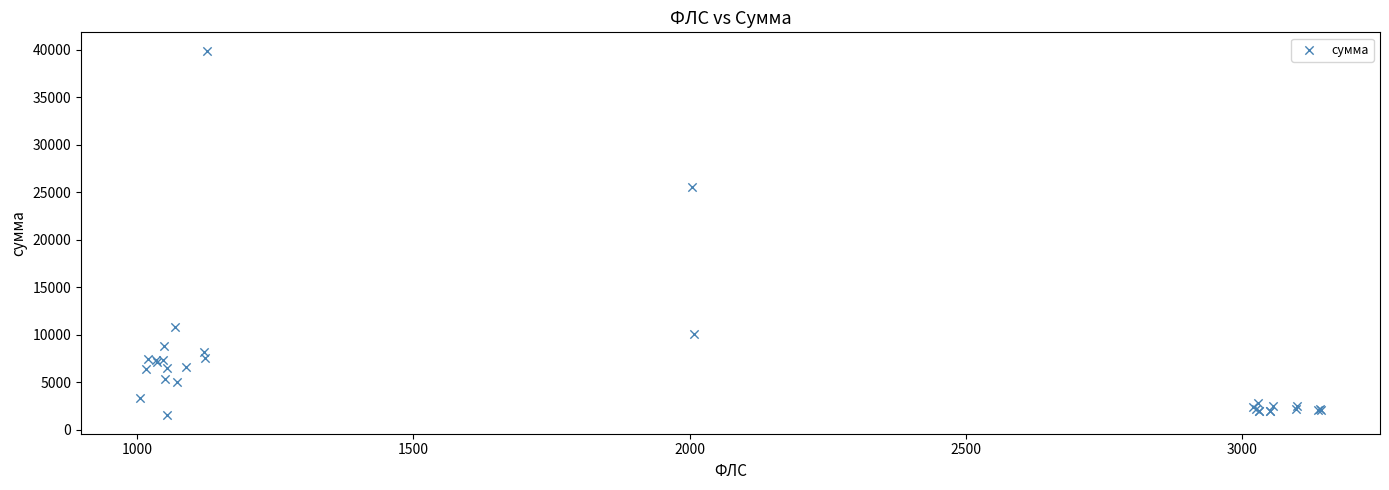

What Y value in the scatter plot is closest to 20704?

25588.8